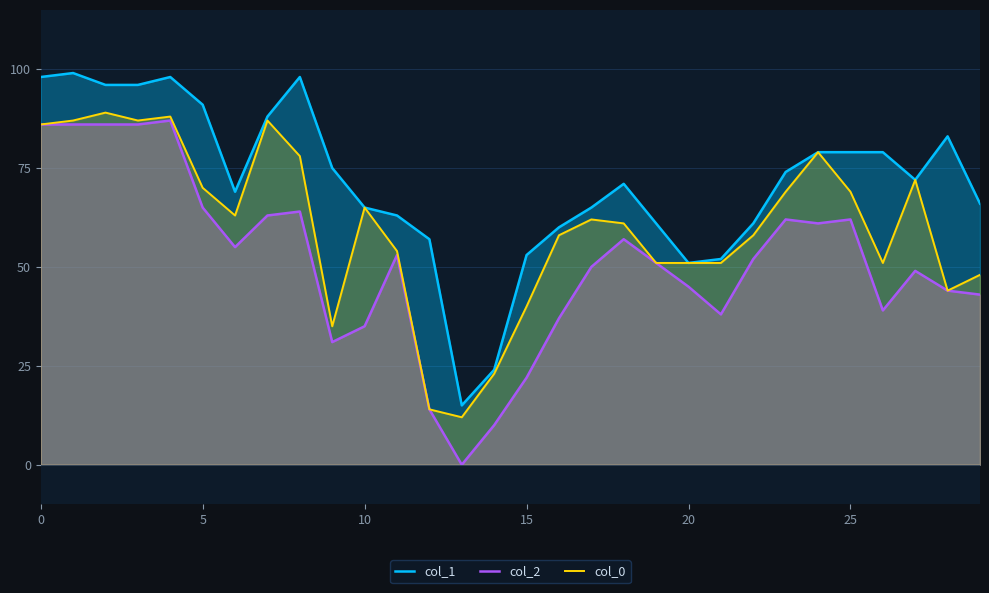

What is the highest value of the col_1 series?

99